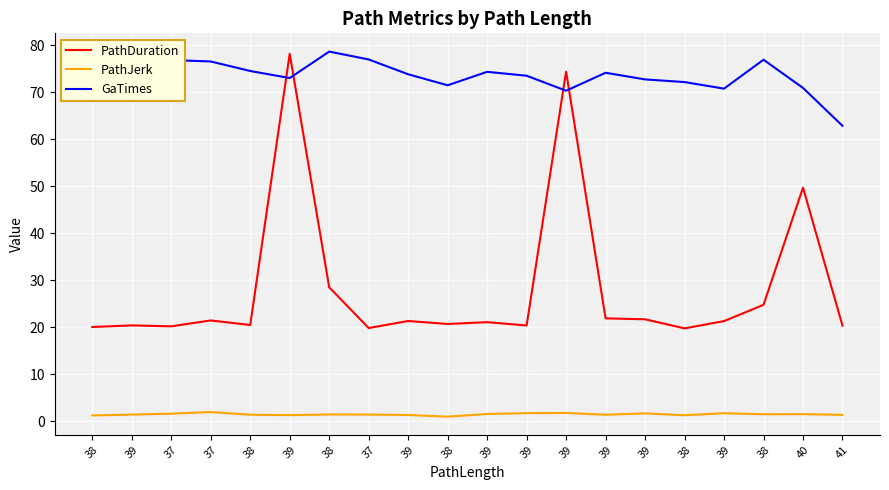

What are all the series names shown in the legend?

PathDuration, PathJerk, GaTimes